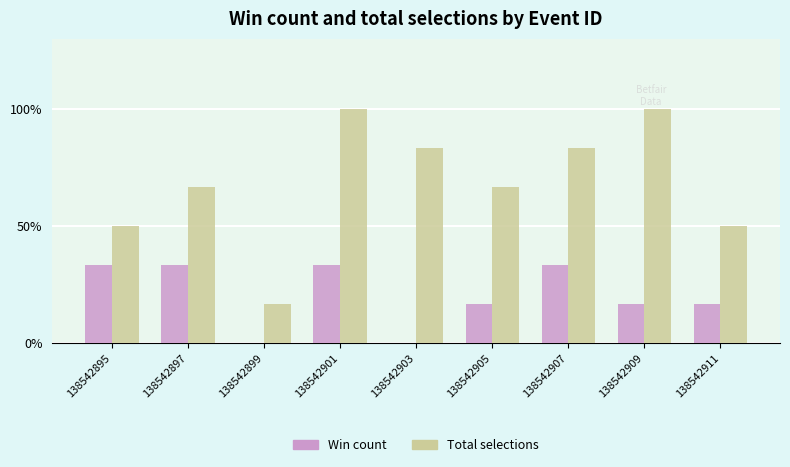

Which series has the largest total across all categories?

Total selections